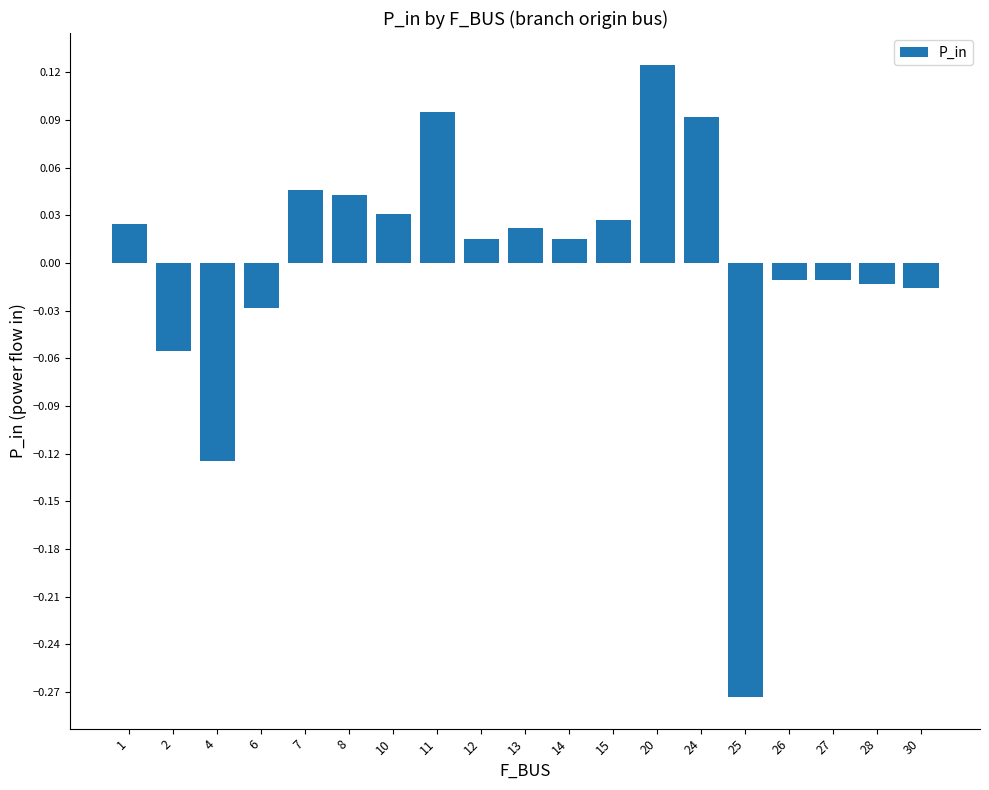

Does the chart contain any negative values?

Yes